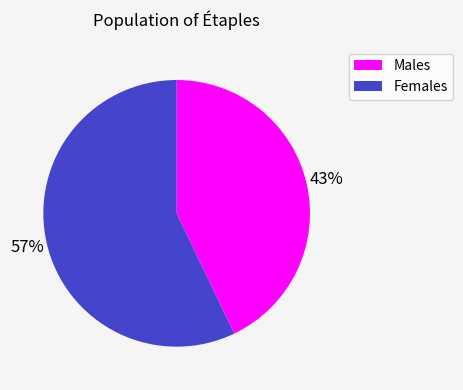

Is there a majority slice in this chart?

Yes